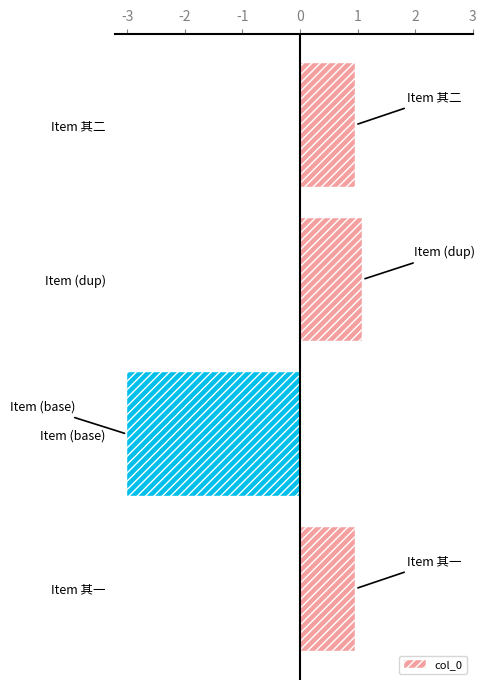

Are the bars horizontal?

Yes